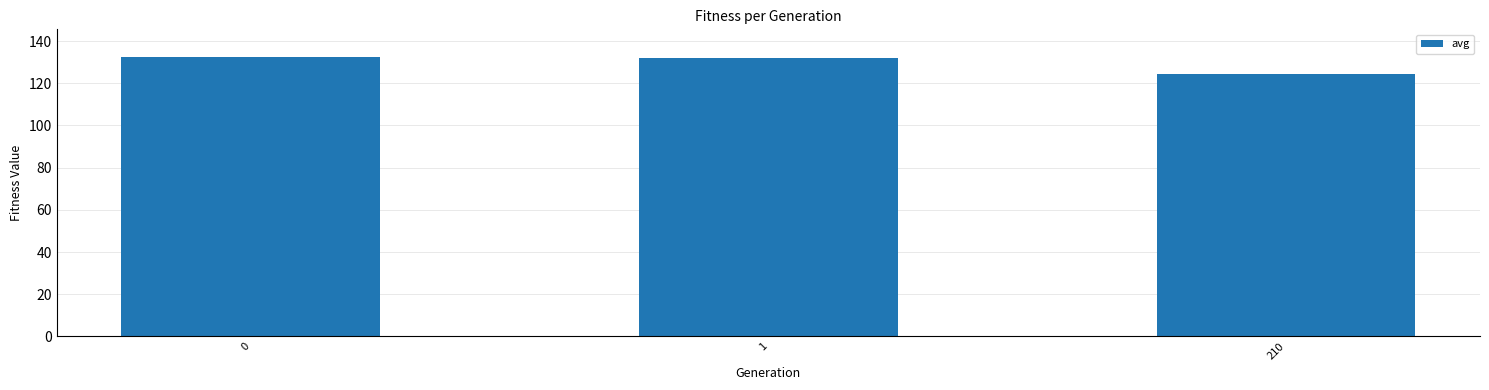

What is the greatest value displayed?

132.3